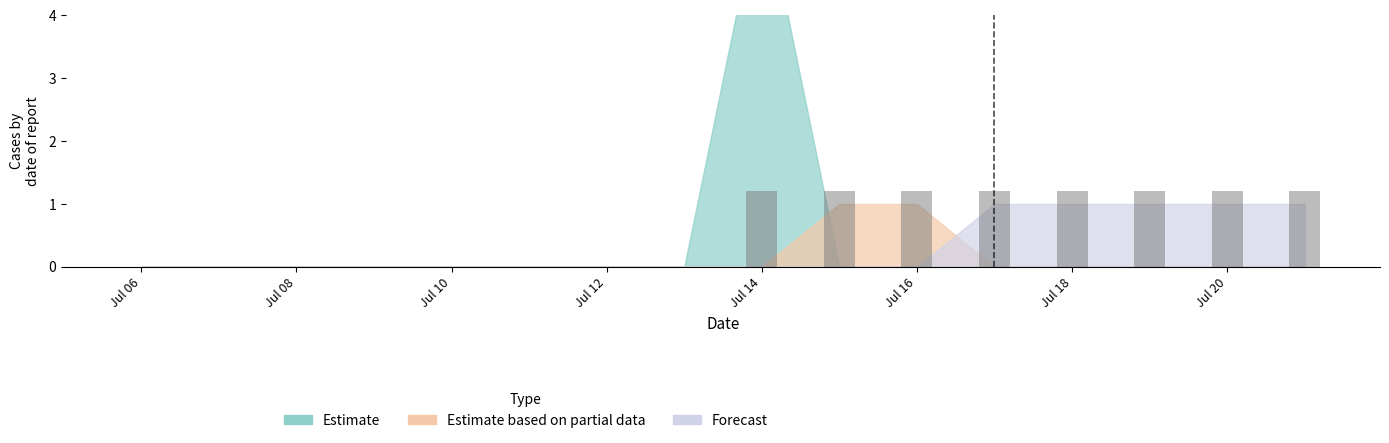

What is the sum of all values?

9.6